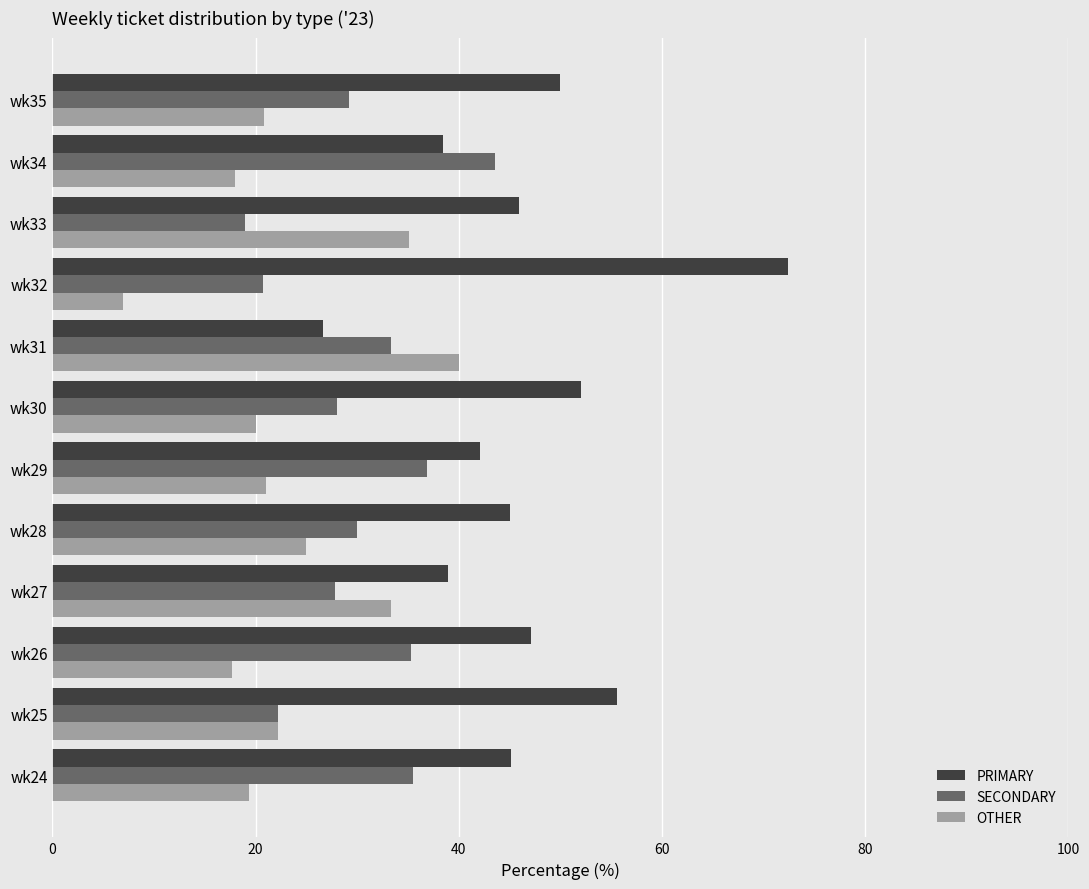

Rank the series by their average value, from highest to lowest.

PRIMARY, SECONDARY, OTHER